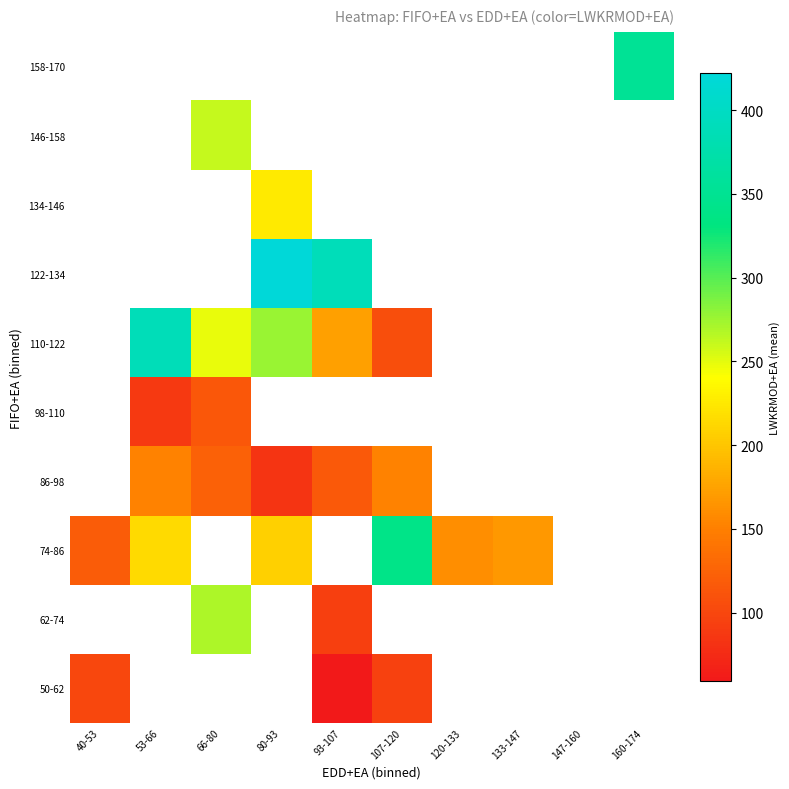

Where does the 50-62 series first go above 95?

40-53